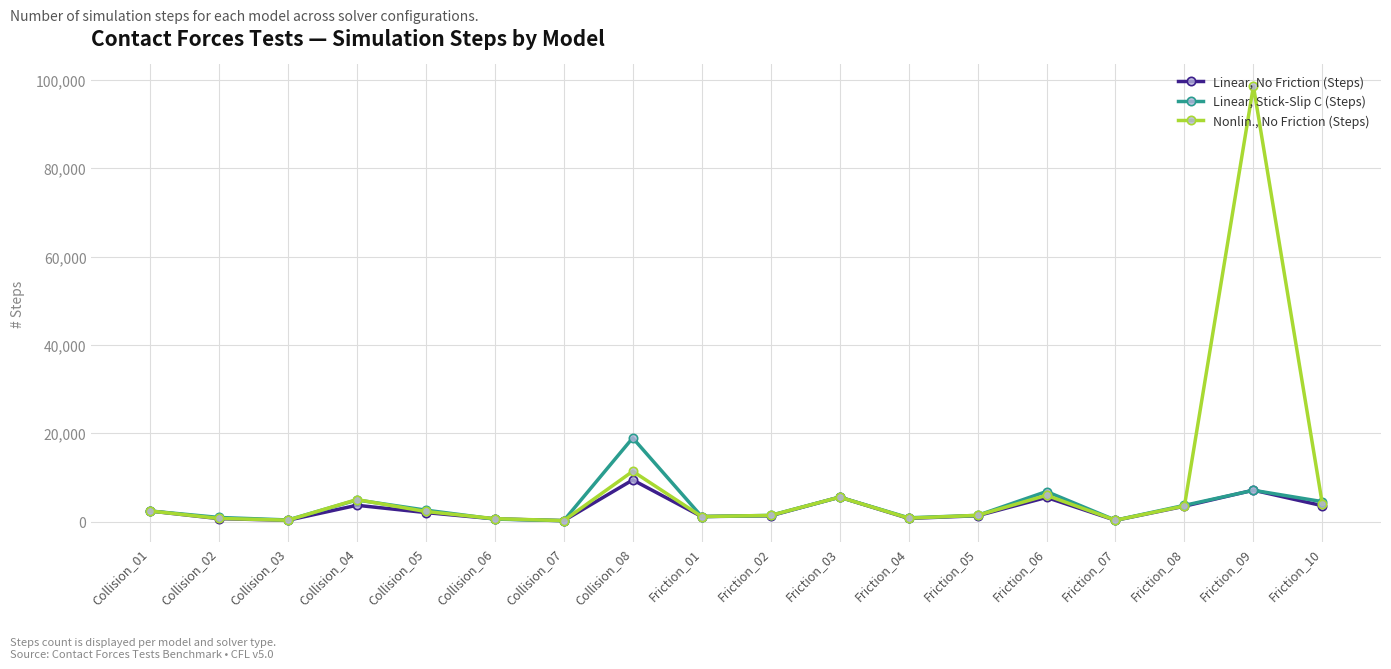

At which category does Linear, Stick-Slip C (Steps) reach its first local peak?

Collision_04